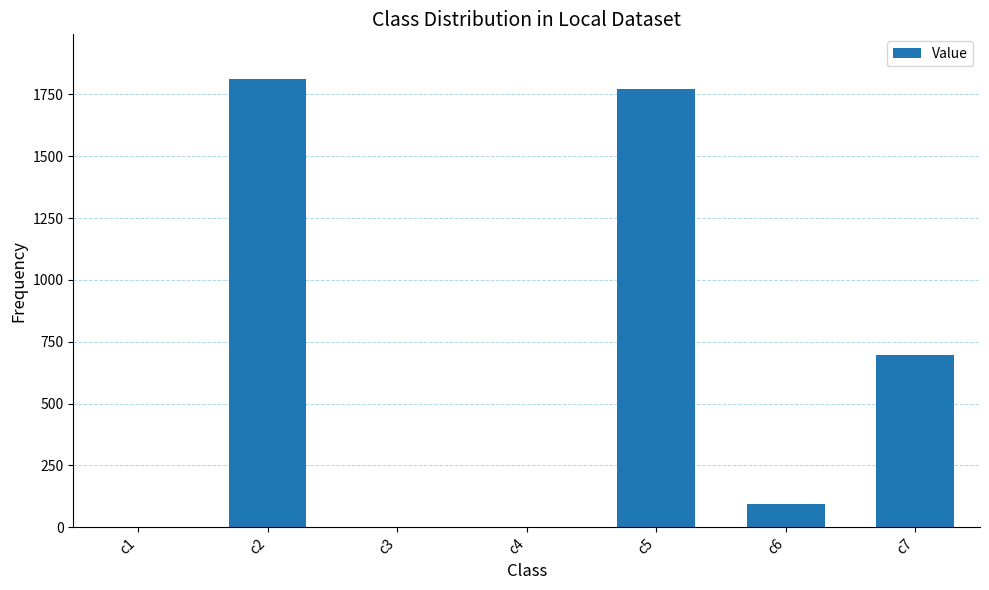

Which category has the highest value across all series?

c2